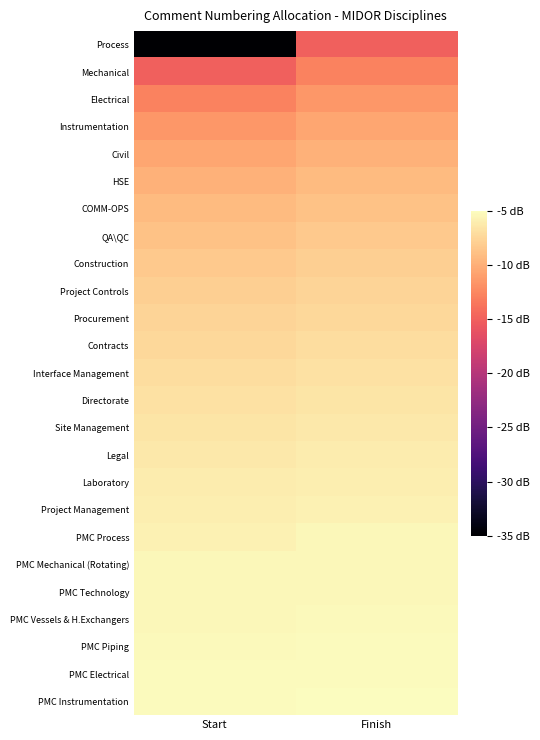

List the series in order of their peak value, highest first.

PMC Instrumentation, PMC Electrical, PMC Piping, PMC Vessels & H.Exchangers, PMC Technology, PMC Mechanical (Rotating), PMC Process, Project Management, Laboratory, Legal, Site Management, Directorate, Interface Management, Contracts, Procurement, Project Controls, Construction, QA\QC, COMM-OPS, HSE, Civil, Instrumentation, Electrical, Mechanical, Process